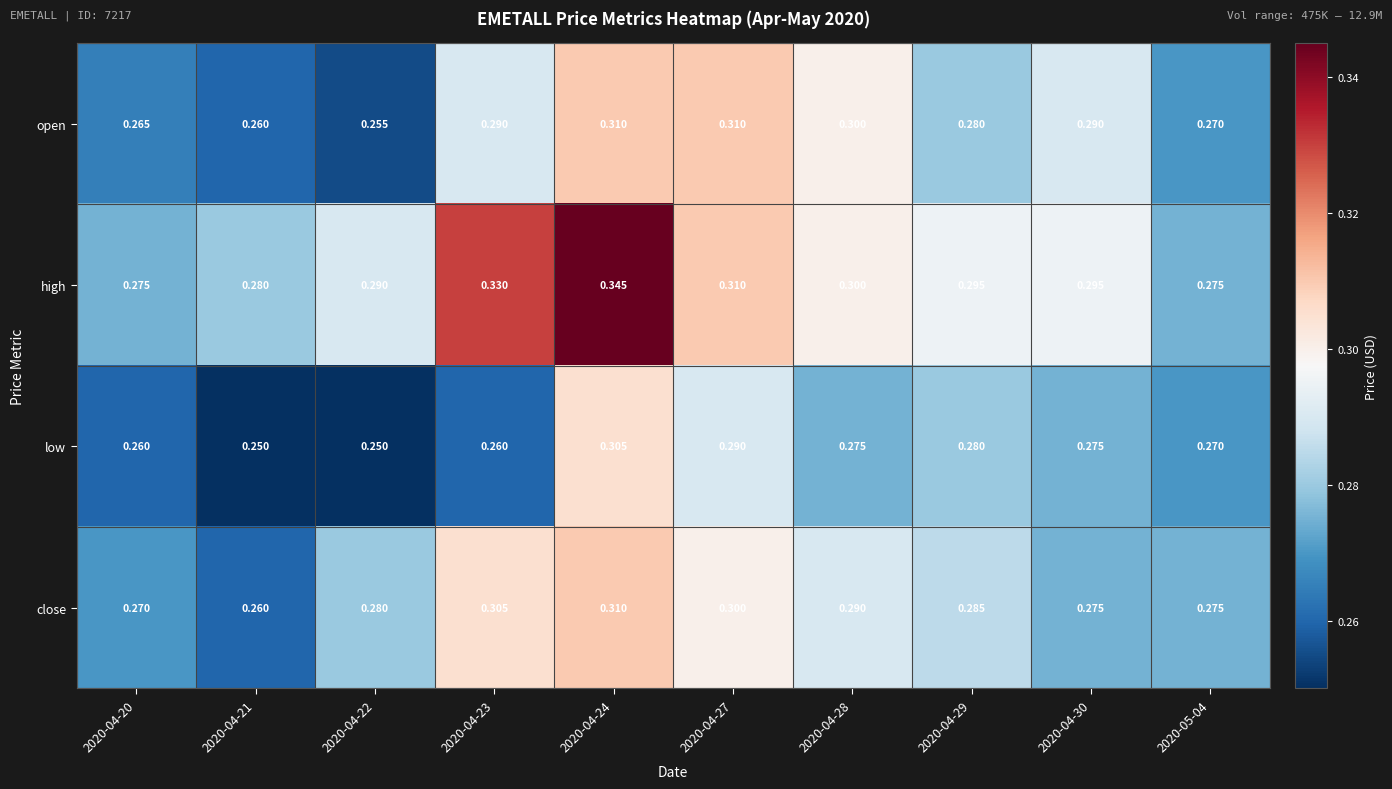

How many series are shown in this chart?

4